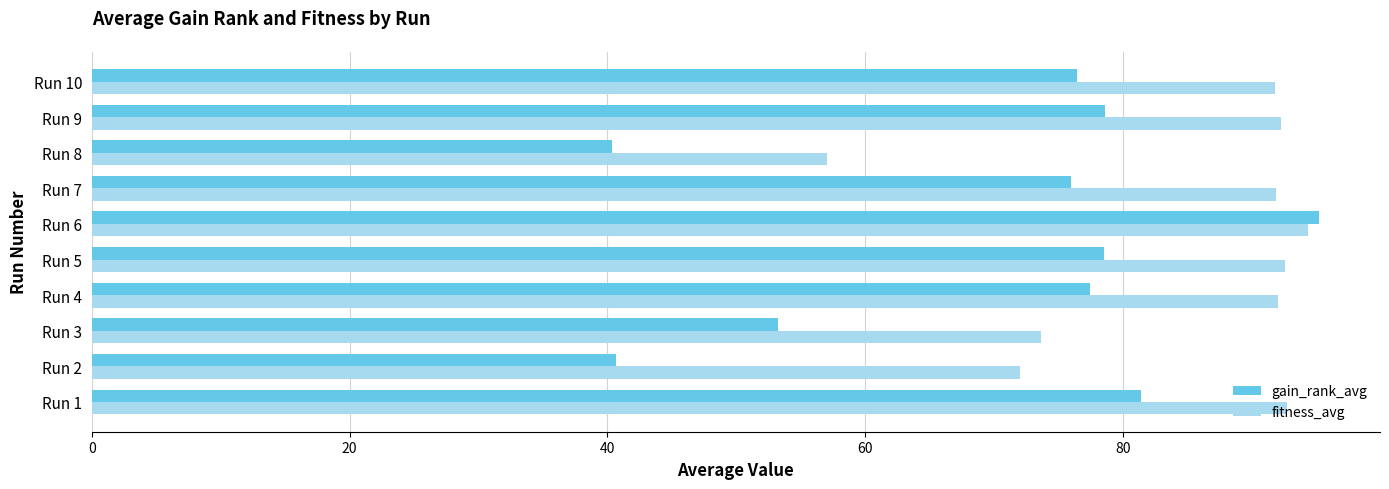

Which label corresponds to the largest value in the chart?

Run 6